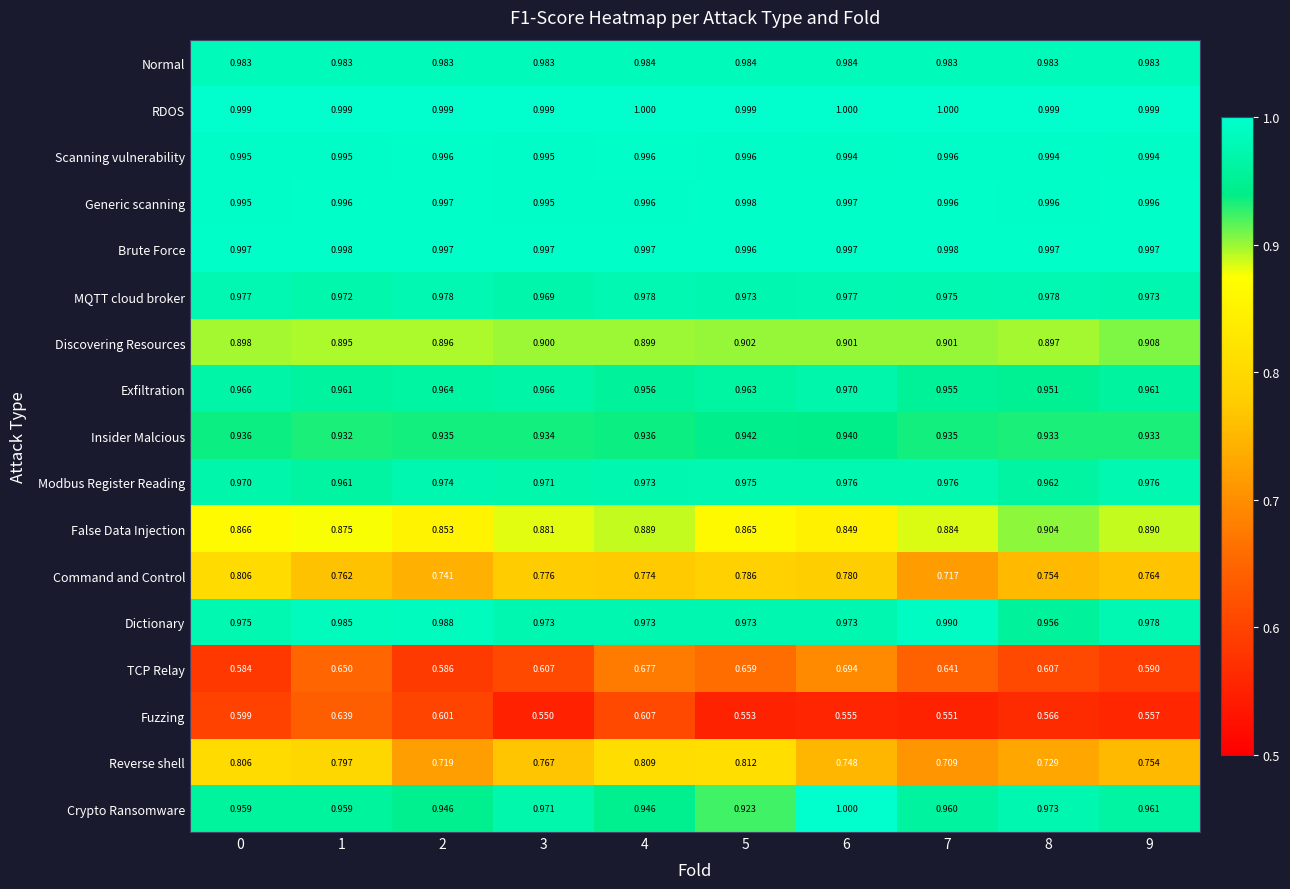

Which series has the largest range (max minus min)?

TCP Relay